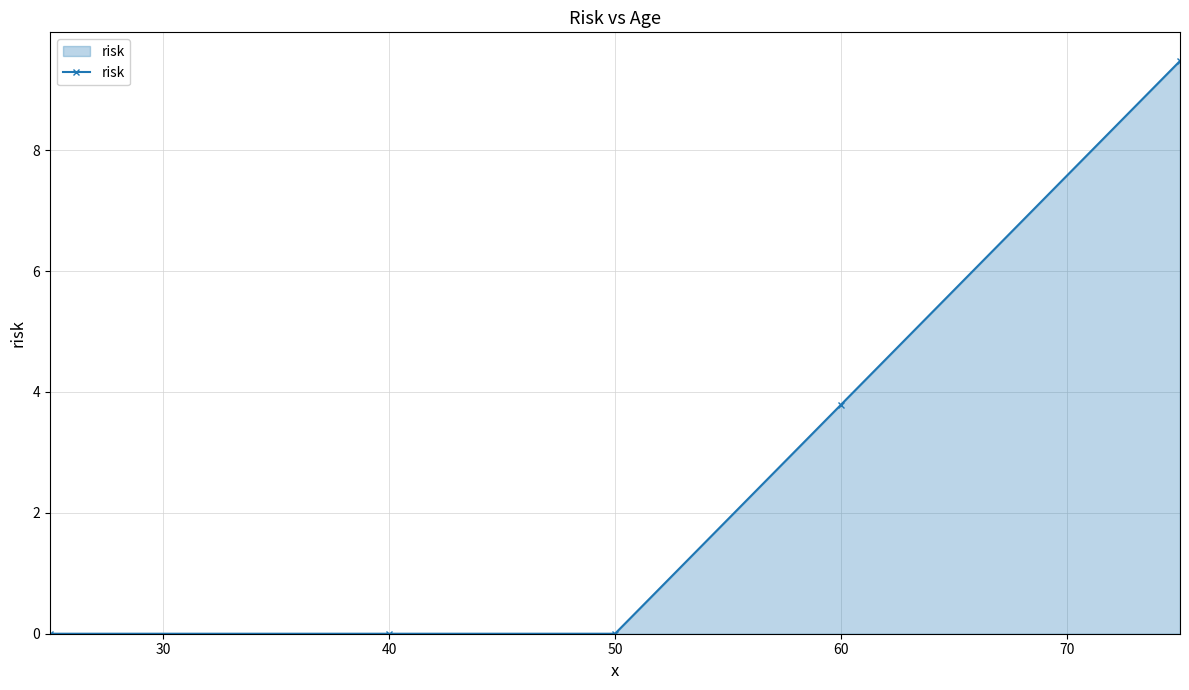

What is the difference between the maximum and minimum values?

9.5